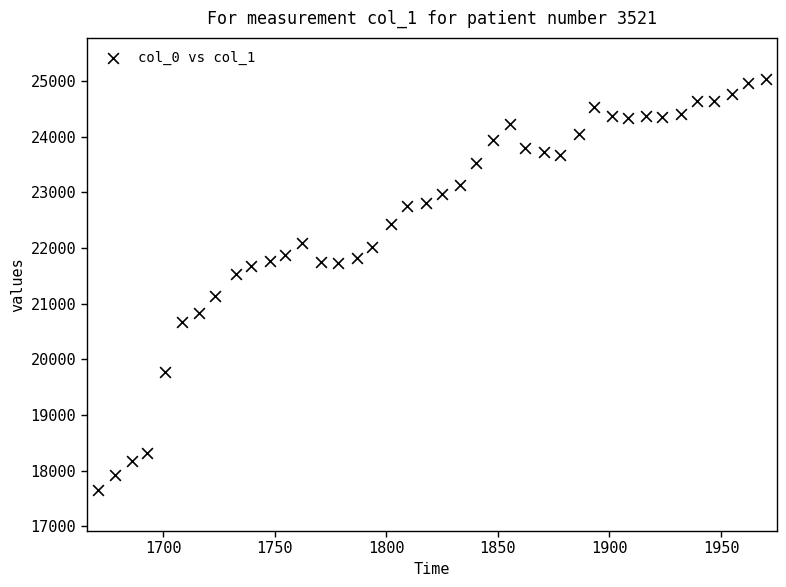

What is the range of Y values (max minus min)?

7379